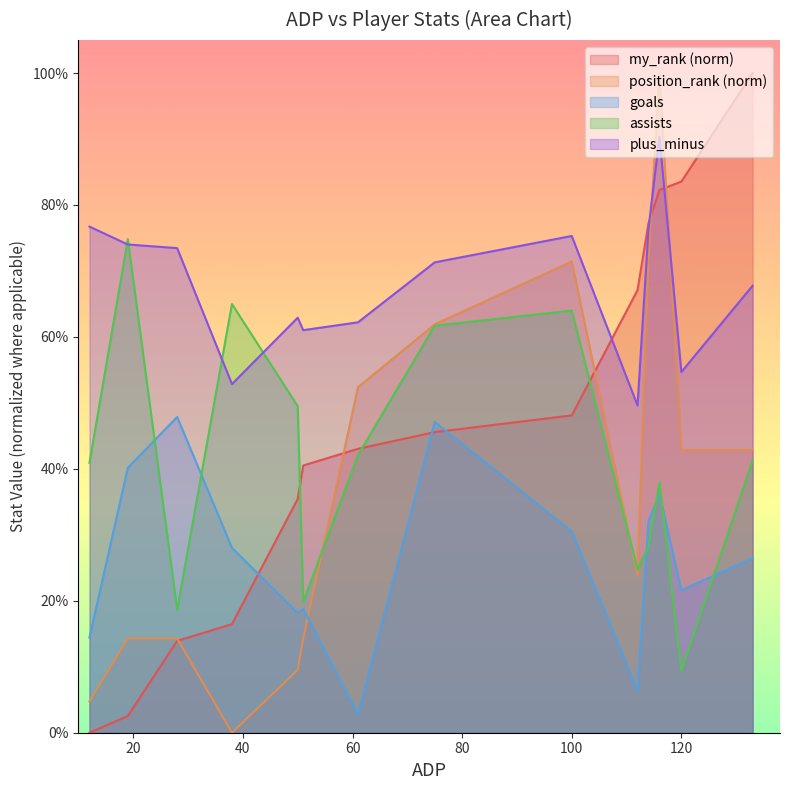

Reading right to left, extract all data points from this chart.

my_rank: 1.0	0.8	0.8	0.8	0.7	0.5	0.5	0.4	0.4	0.4	0.2	0.1	0.0	0.0
position_rank: 0.4	0.4	1.0	0.7	0.2	0.7	0.6	0.5	0.1	0.1	0.0	0.1	0.1	0.0
goals: 0.3	0.2	0.4	0.3	0.1	0.3	0.5	0.0	0.2	0.2	0.3	0.5	0.4	0.1
assists: 0.4	0.1	0.4	0.3	0.2	0.6	0.6	0.4	0.2	0.5	0.6	0.2	0.7	0.4
plus_minus: 0.7	0.5	0.9	0.8	0.5	0.8	0.7	0.6	0.6	0.6	0.5	0.7	0.7	0.8